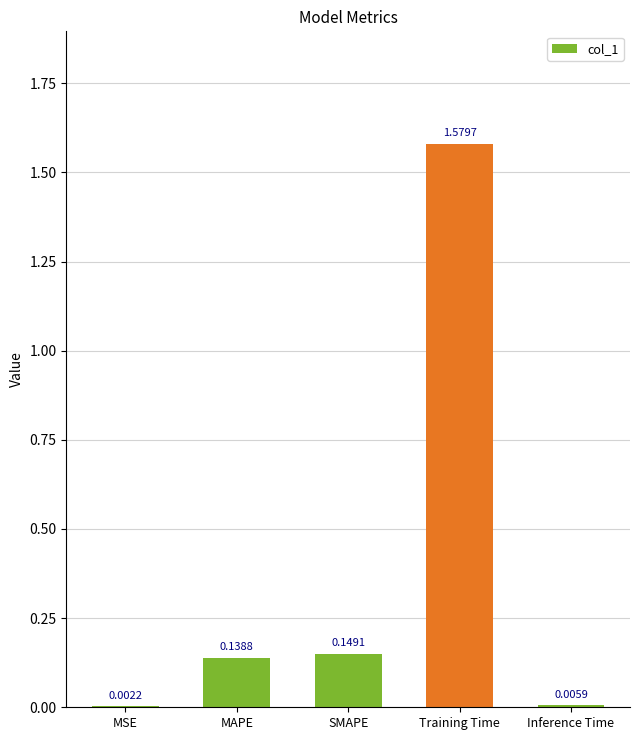

What is the average value?

0.4